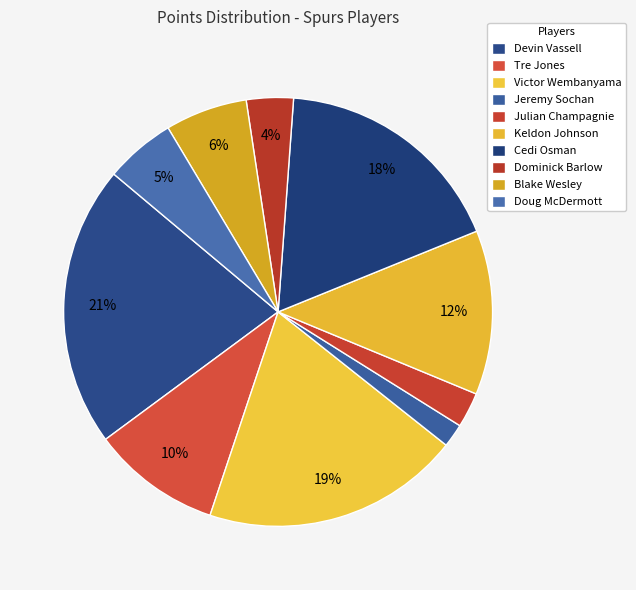

To the nearest percent, what is the difference between the largest and smallest slice percentages?

19%